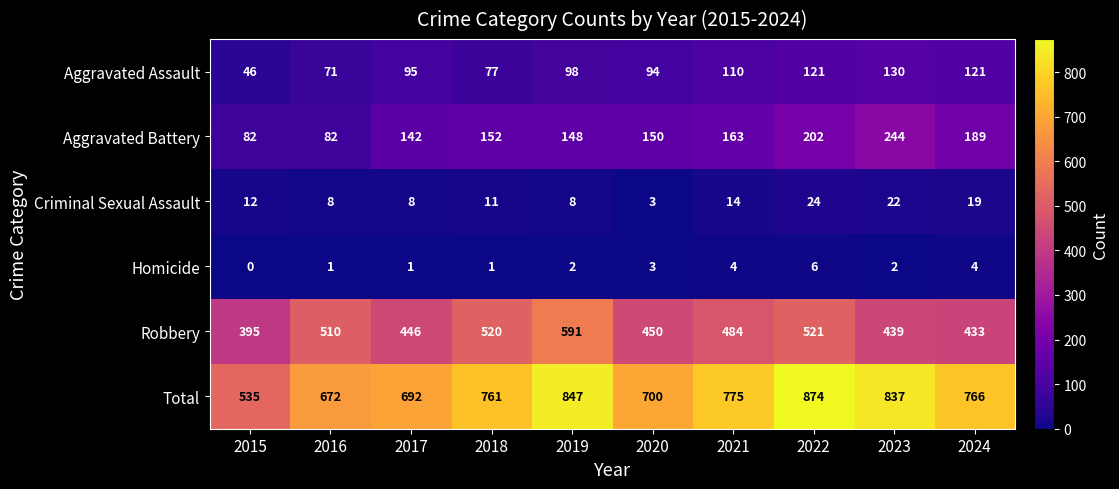

Which series has the largest total across all categories?

Total